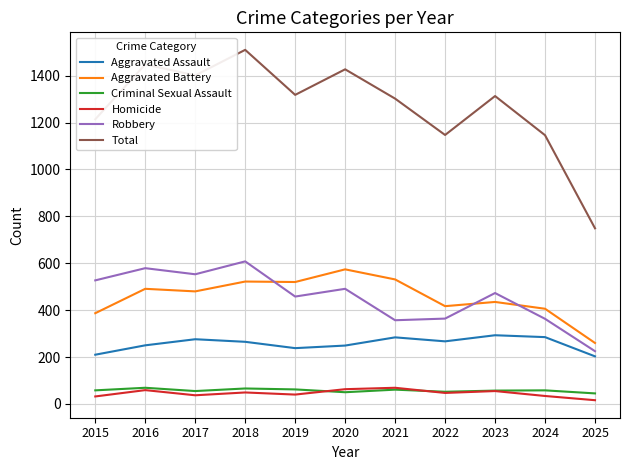

True or false: Robbery has more than 0 interior local peaks.

True